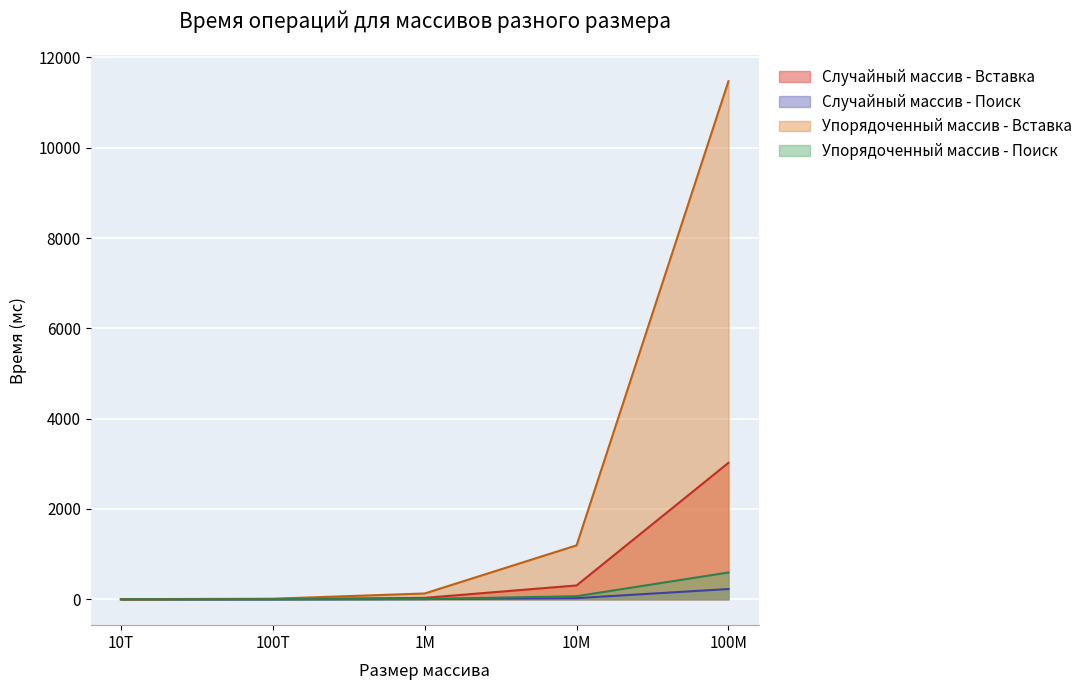

What is the difference between the maximum and minimum values in the Случайный массив - Поиск series?

227